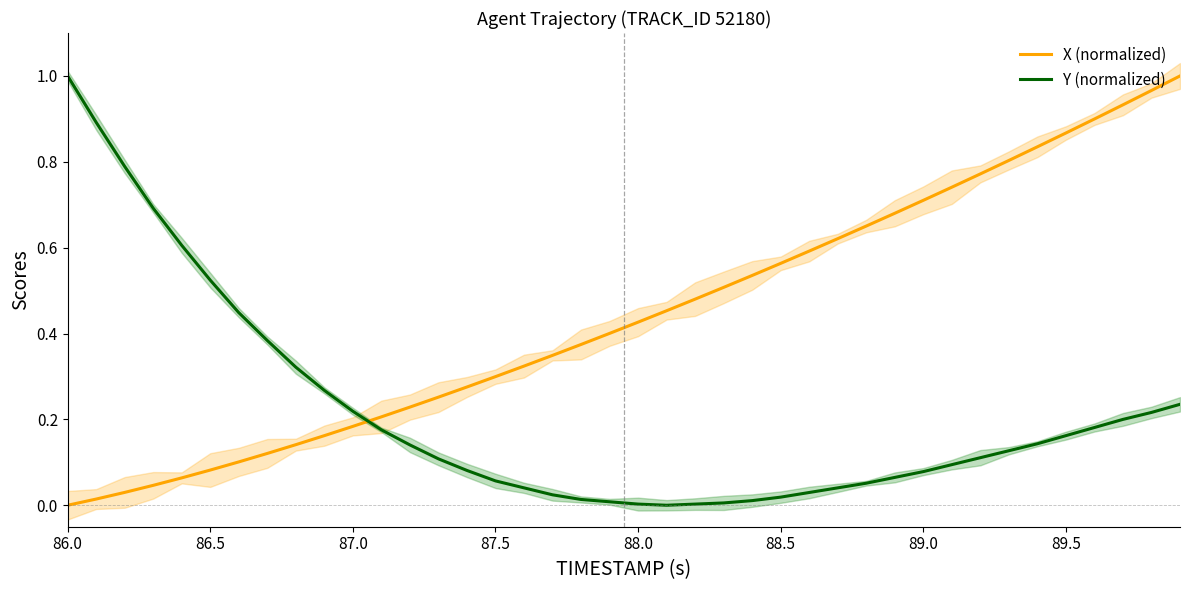

Does the chart display data point markers on the line(s)?

No